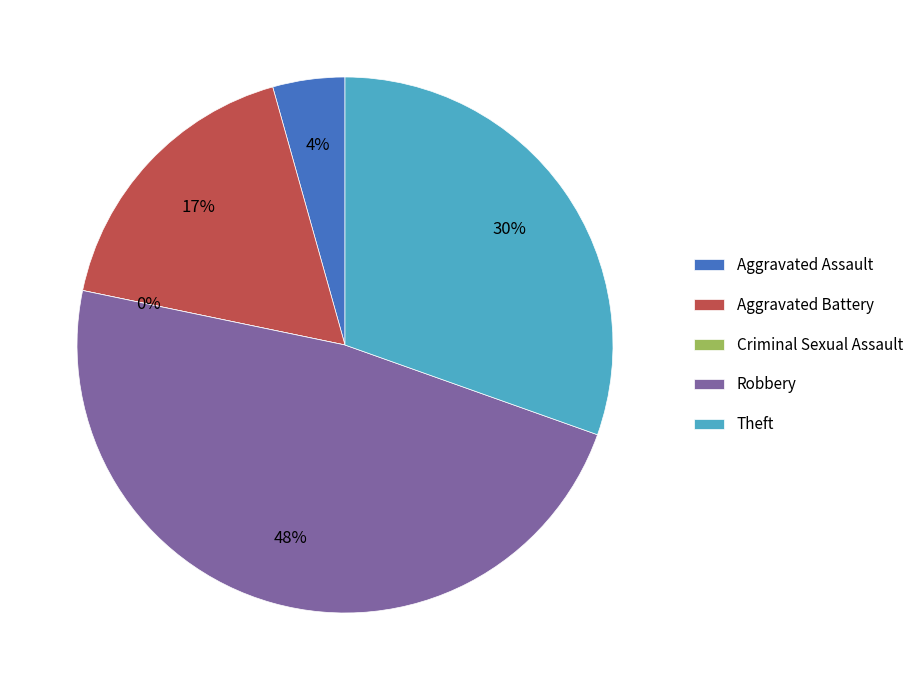

How many slices are in this pie chart?

5